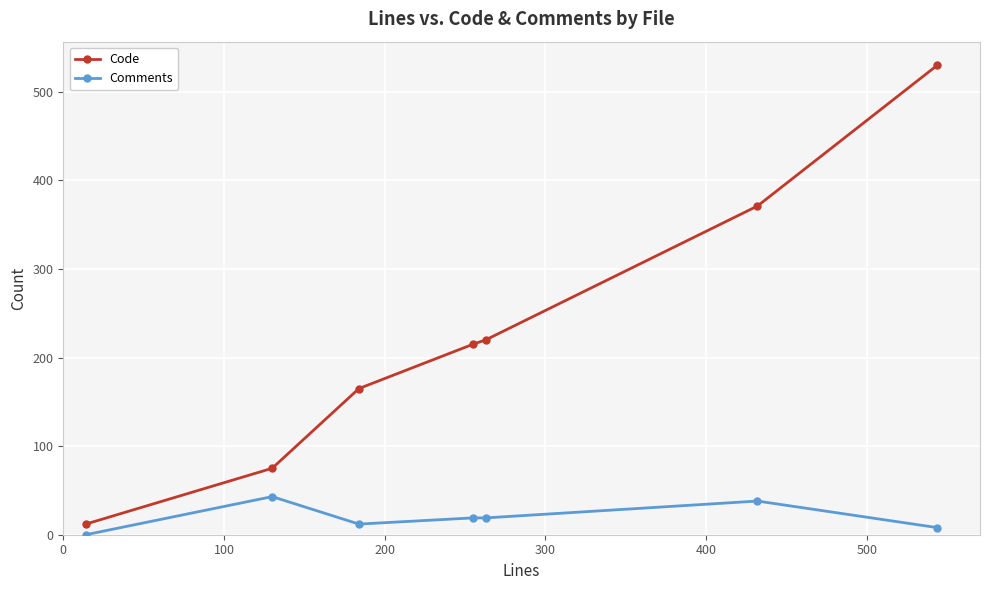

What is the greatest value displayed?

530